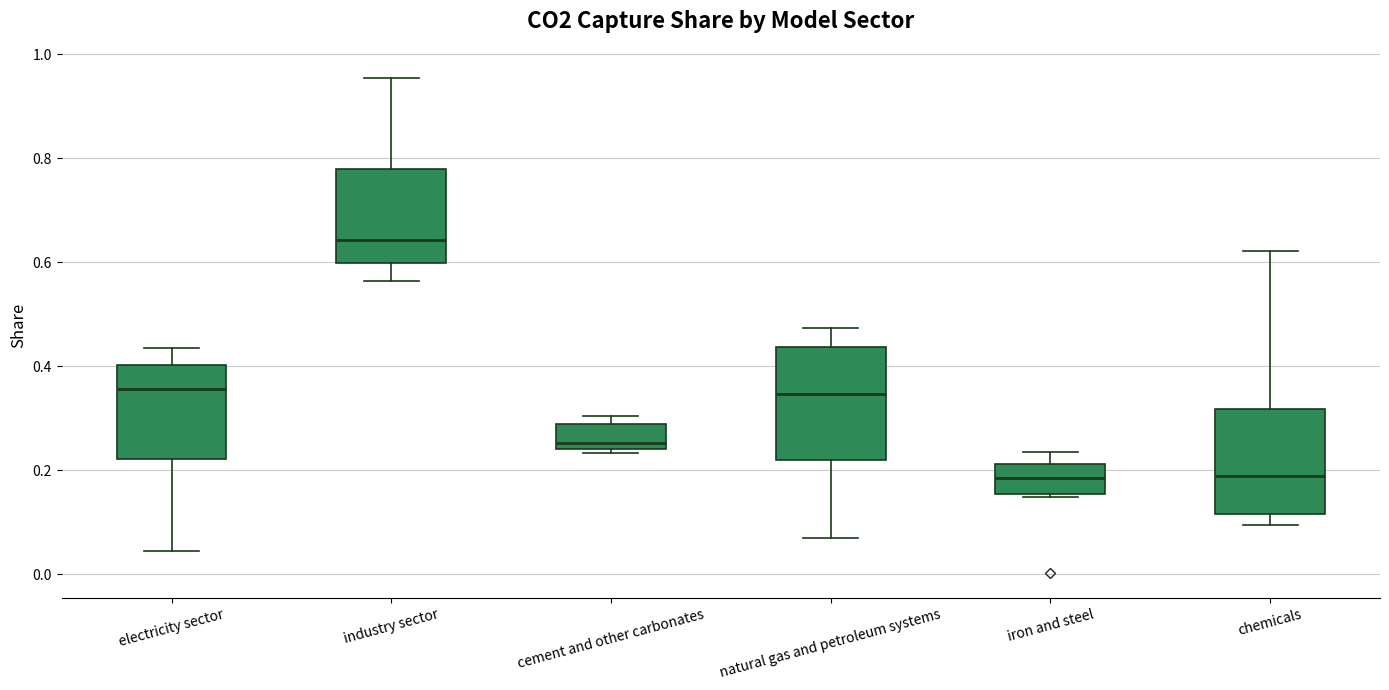

Reading left to right, read every box against the y-axis: the position of its median line, the range the box covers, and the ends of its whiskers. The values are not printed on the chart, so give them approximately, as read against the axis.

electricity sector: median 0.36, box 0.22 to 0.40, whiskers 0.04 to 0.44
industry sector: median 0.64, box 0.60 to 0.78, whiskers 0.56 to 0.96
cement and other carbonates: median 0.26, box 0.24 to 0.28, whiskers 0.24 (just below the box's lower edge) to 0.30
natural gas and petroleum systems: median 0.34, box 0.22 to 0.44, whiskers 0.08 to 0.48
iron and steel: median 0.18, box 0.16 to 0.22, whiskers 0.14 to 0.24
chemicals: median 0.18, box 0.12 to 0.32, whiskers 0.10 to 0.62